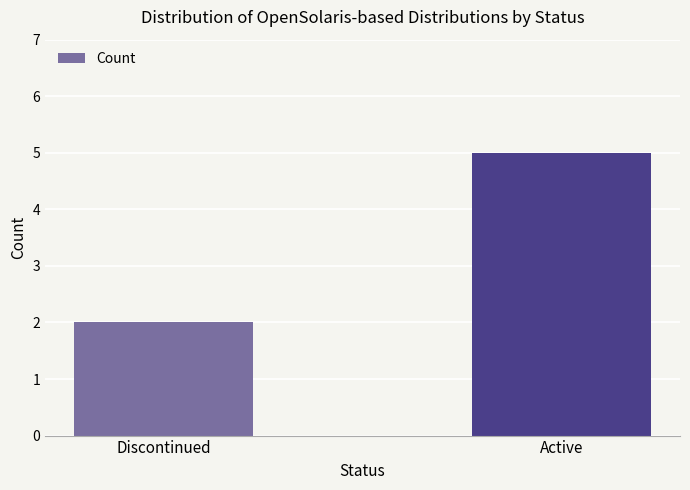

What is the sum of all values?

7